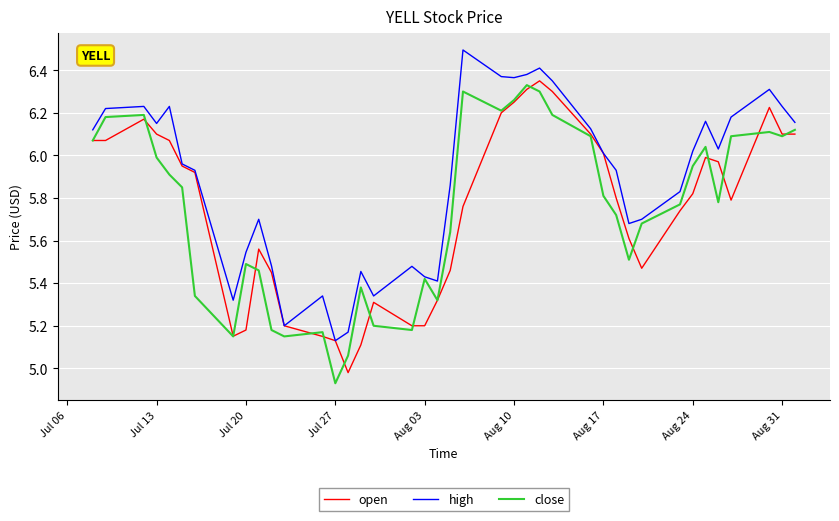

Which series has the largest total across all categories?

high